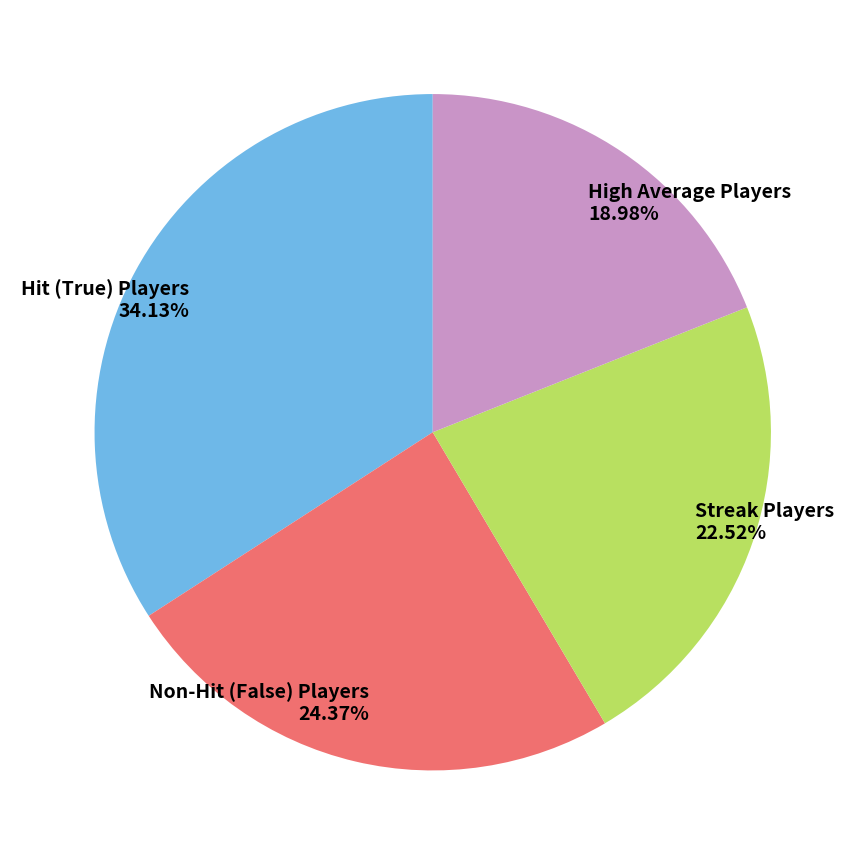

Do Non-Hit (False) Players and Streak Players together represent more than half of the pie?

No